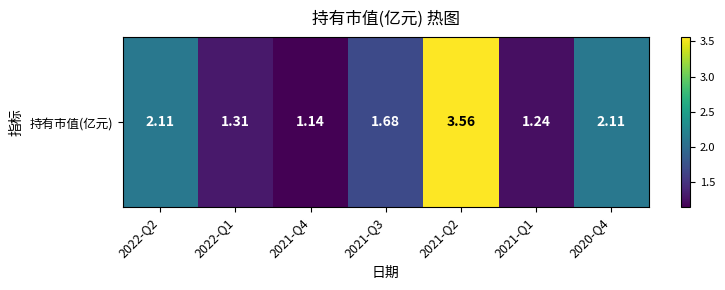

At which category does the chart reach its peak across all series?

2021-Q2